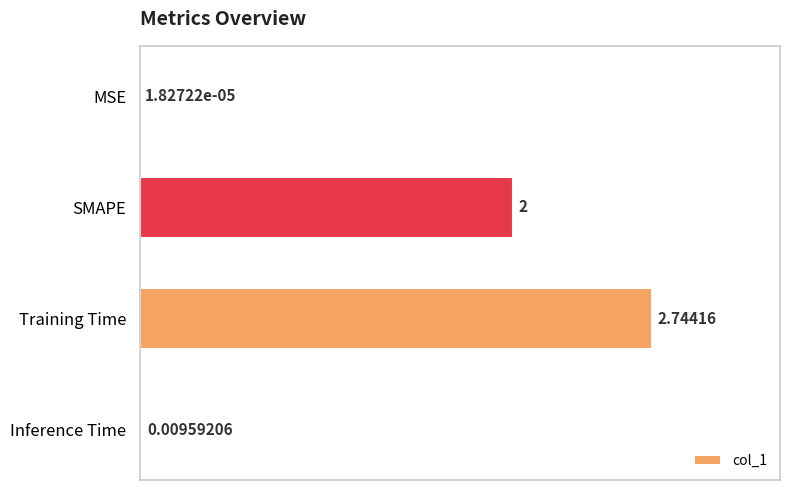

What is the sum of the values at Inference Time and SMAPE?

2.0